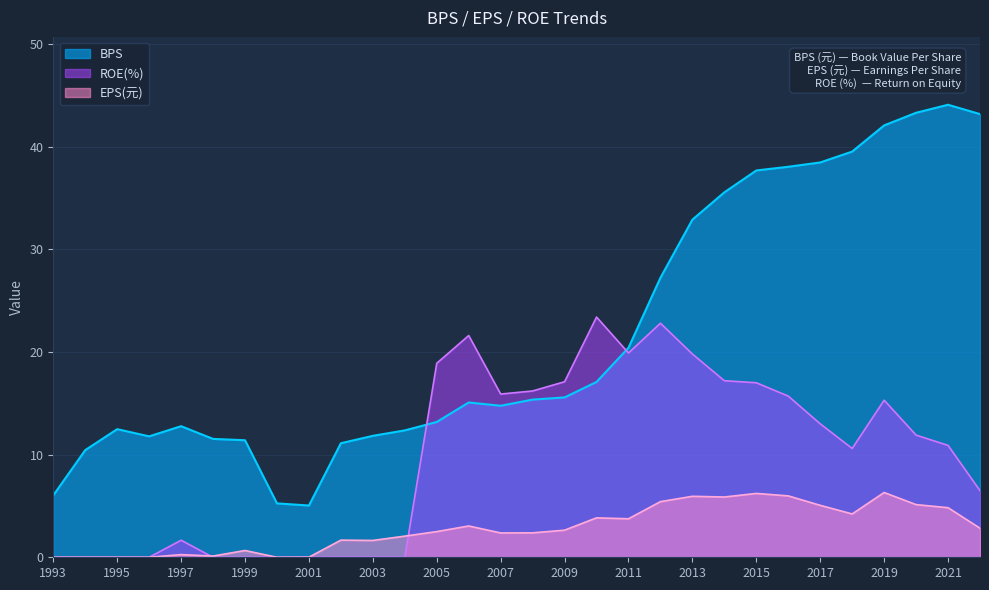

True or false: ROE(%) has a value of 8.8 at 2008.

False